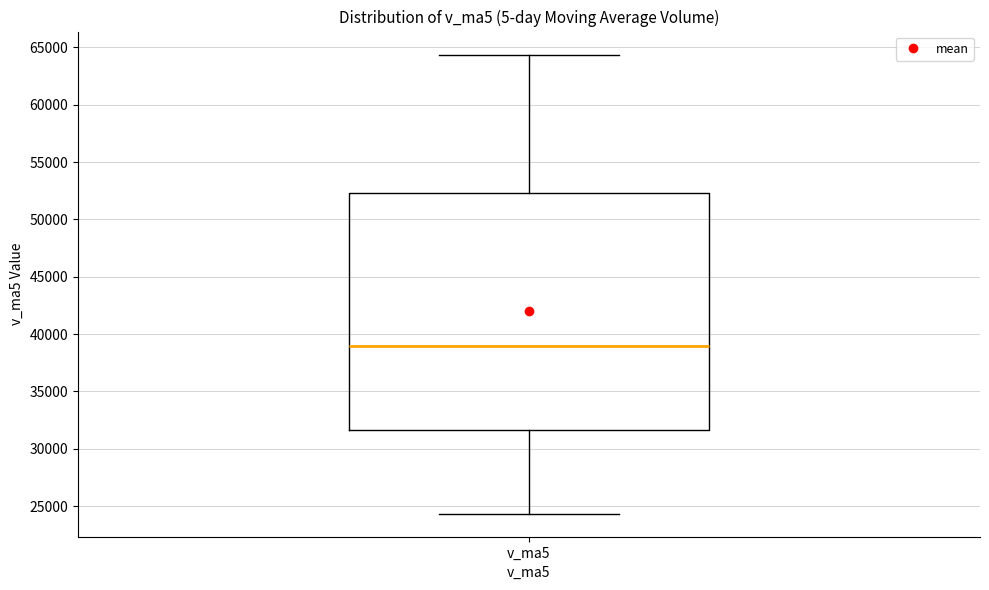

Transcribe this box plot: give where the median line is, the range the box spans, and where the two whiskers end, as read against the y-axis. The values are not printed on the chart, so give them approximately, as read against the axis.

median 39000, box 31500 to 52500, whiskers 24500 to 64500